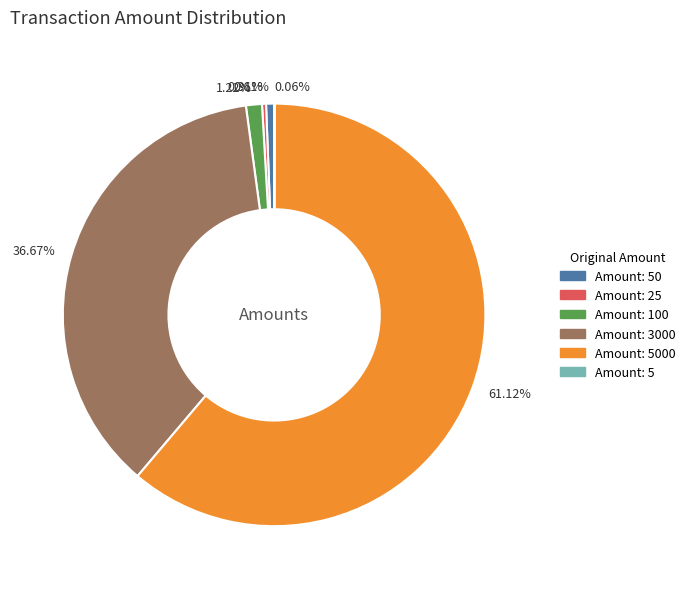

Which slice represents more than half of the pie?

61.12%